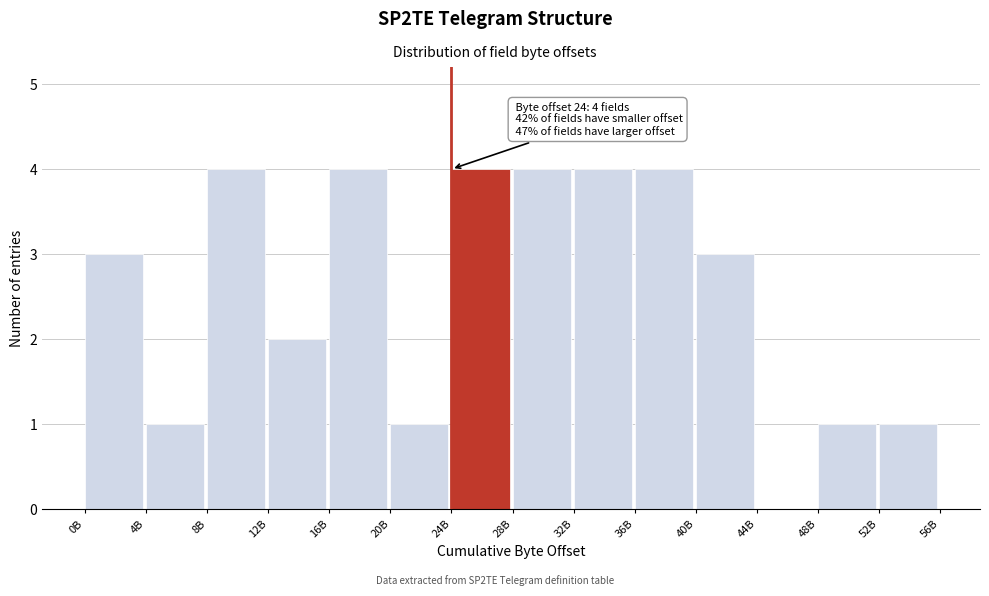

Reading right to left, extract all data points from this chart.

52B=1	48B=1	44B=0	40B=3	36B=4	32B=4	28B=4	24B=4	20B=1	16B=4	12B=2	8B=4	4B=1	0B=3